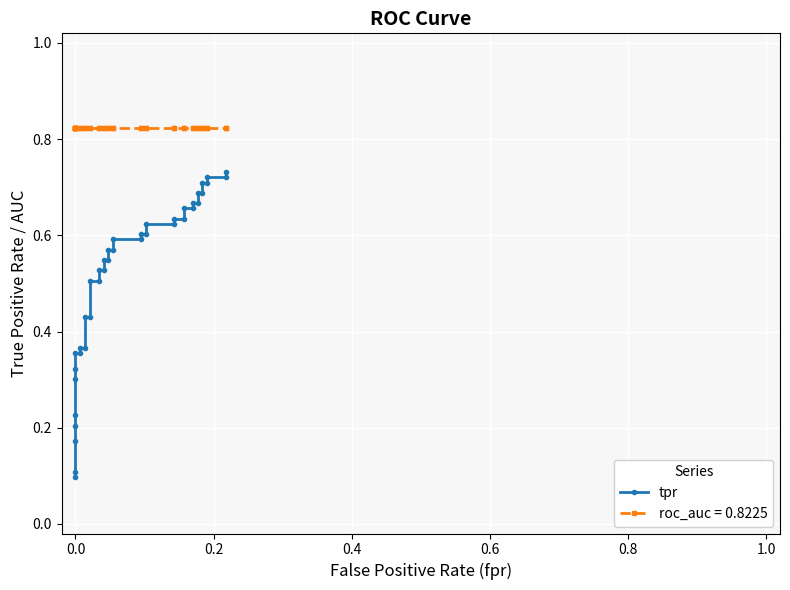

True or false: the data has more than 2 interior local peaks.

False